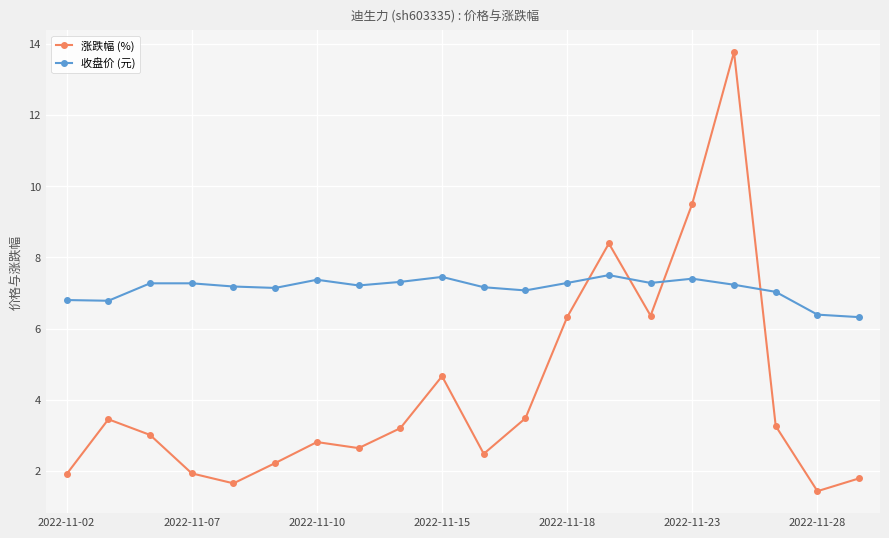

What is the lowest value of the 收盘价 (元) series?

6.3